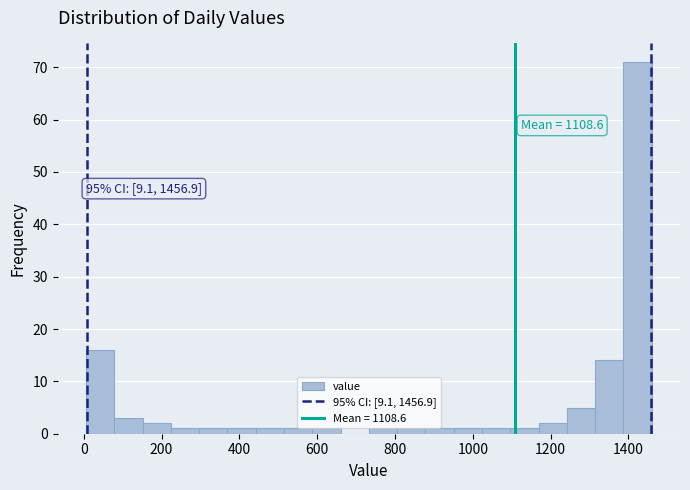

Around what value on the x-axis is the tallest bar? Give the approximate position of its centre, as read against the axis.

1420